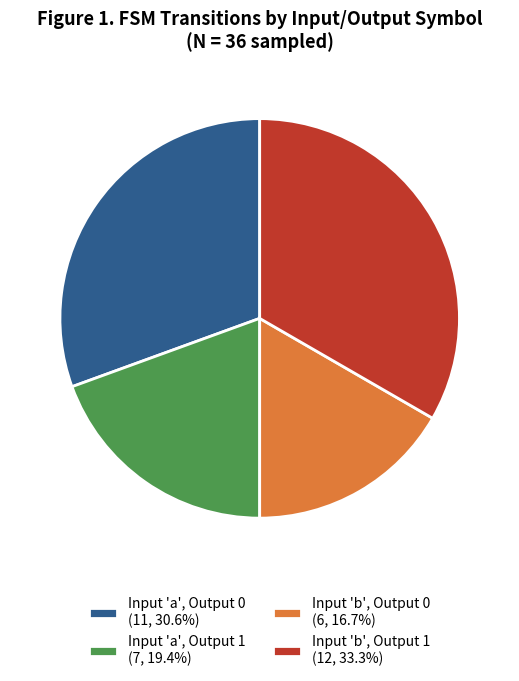

Does Input 'b', Output 0 (6, 16.7%) represent more than half of the total?

No